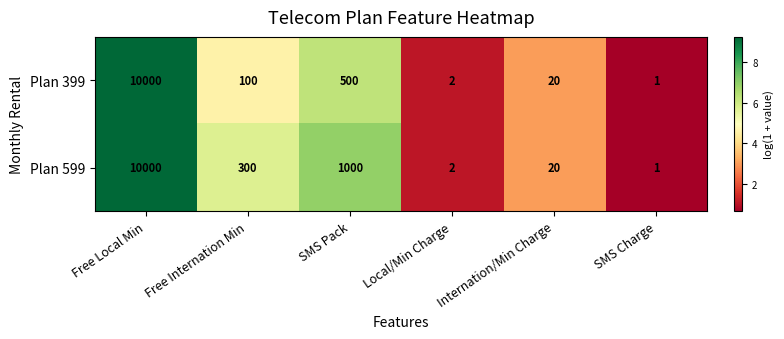

What is the sum of all Plan 599 values?

11323